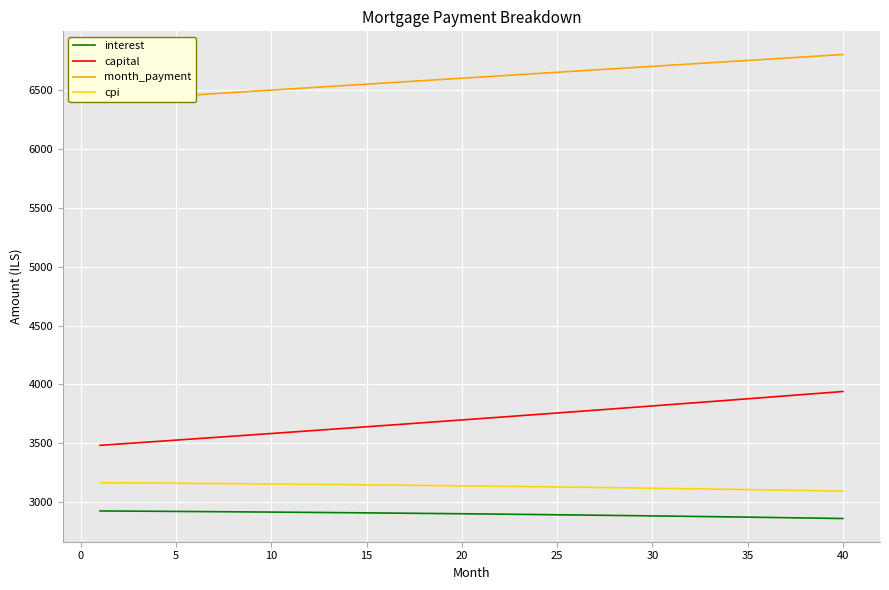

What is the greatest value displayed?

6802.0